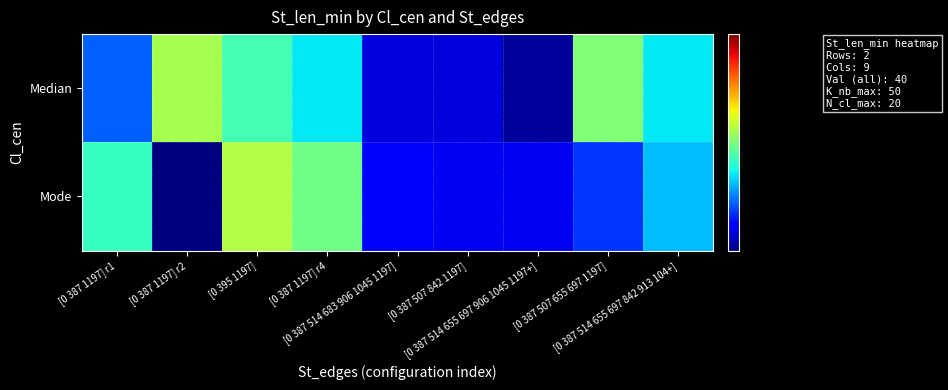

Between [0 387 1197] r2 and [0 387 514 655 697 906 1045 1197+], which is larger?

[0 387 1197] r2